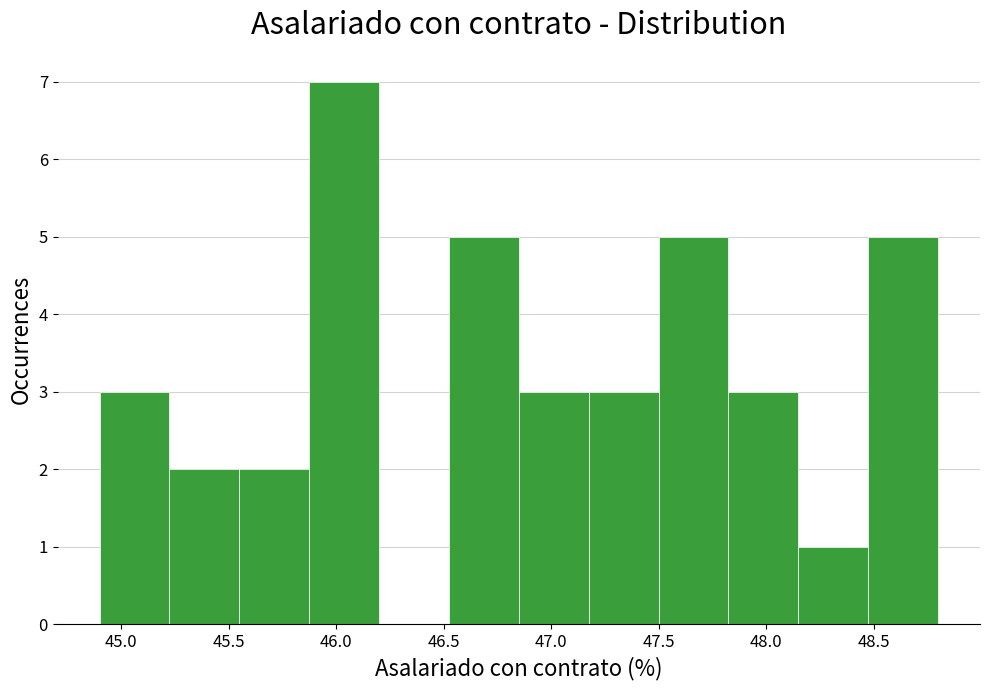

How tall is the bar that spans 45.55 to 45.90 on the x-axis? Neither the bar edges nor the heights are printed on the chart, so give them approximately, as read against the axes.

2